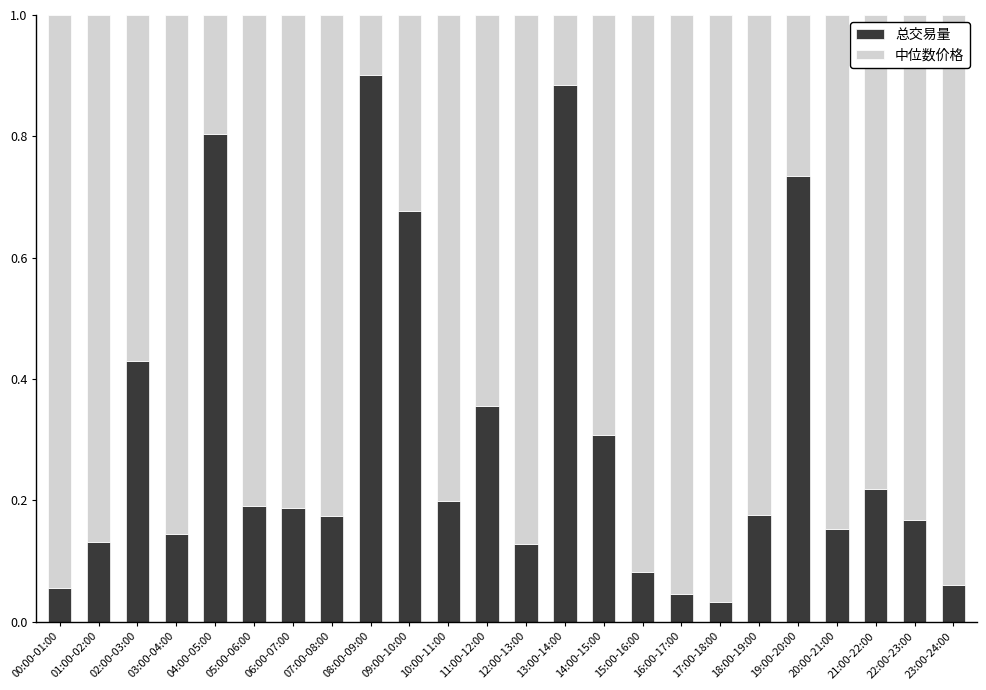

Is it true that 总交易量 equals 0.8 at 04:00-05:00?

True